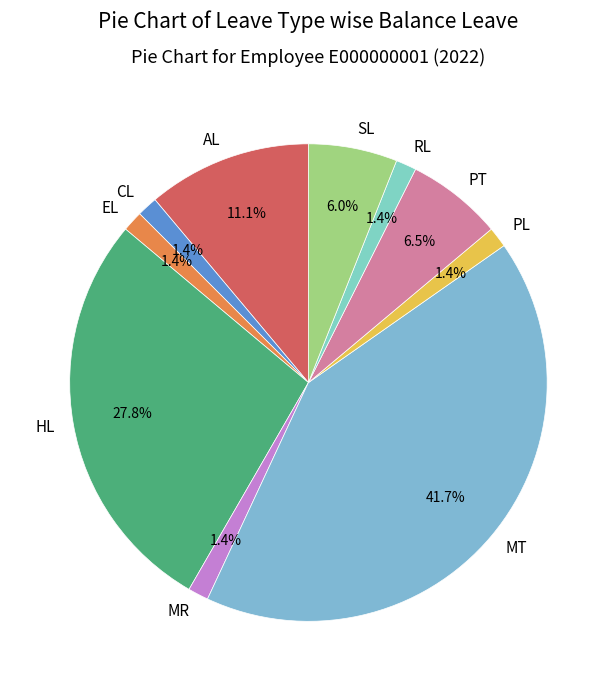

What is the ratio of the value at AL to the value at PT?

1.7